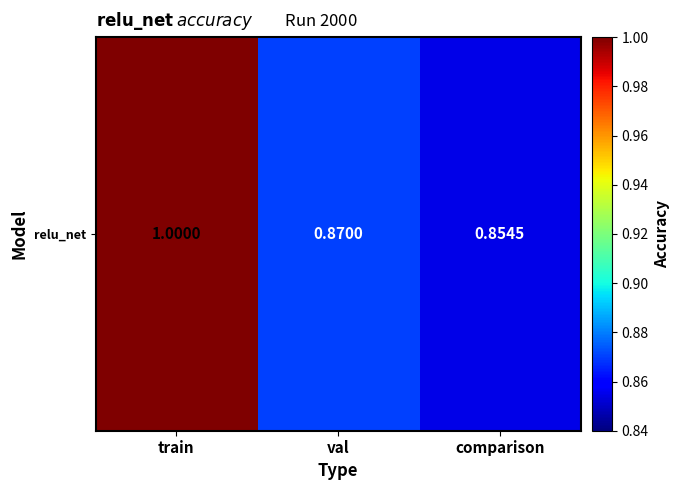

What is the sum of the values at val and train?

1.9